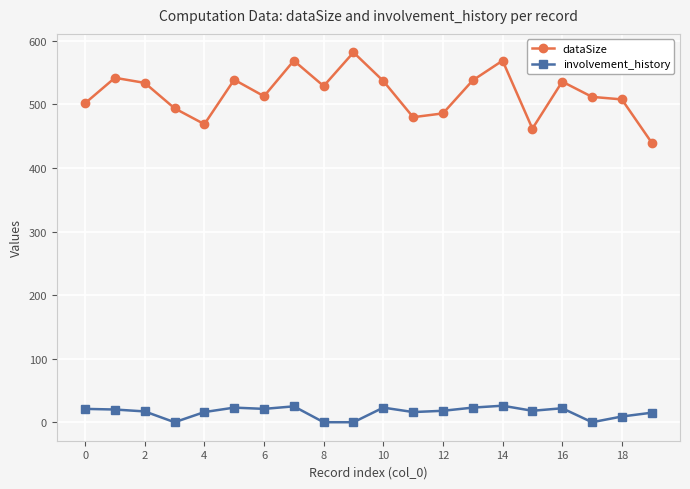

Which series has the largest total across all categories?

dataSize